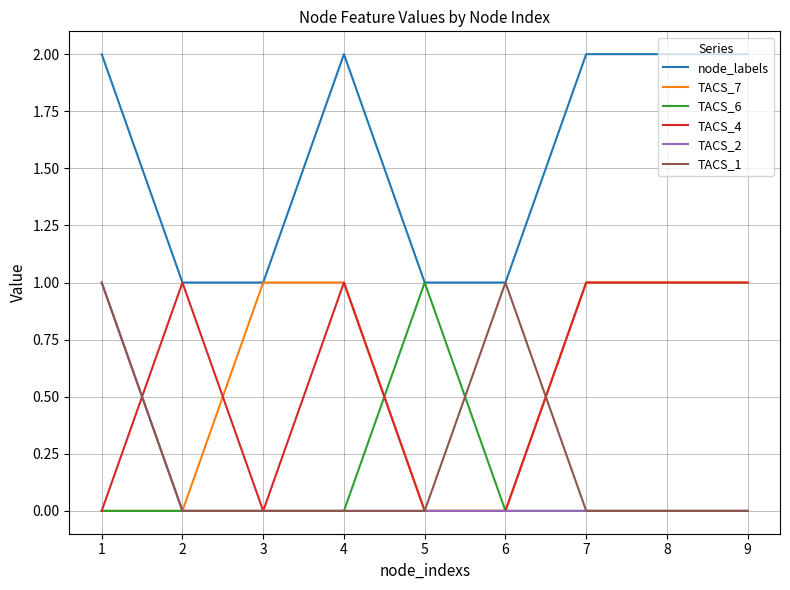

What are all the series names shown in the legend?

node_labels, TACS_7, TACS_6, TACS_4, TACS_2, TACS_1